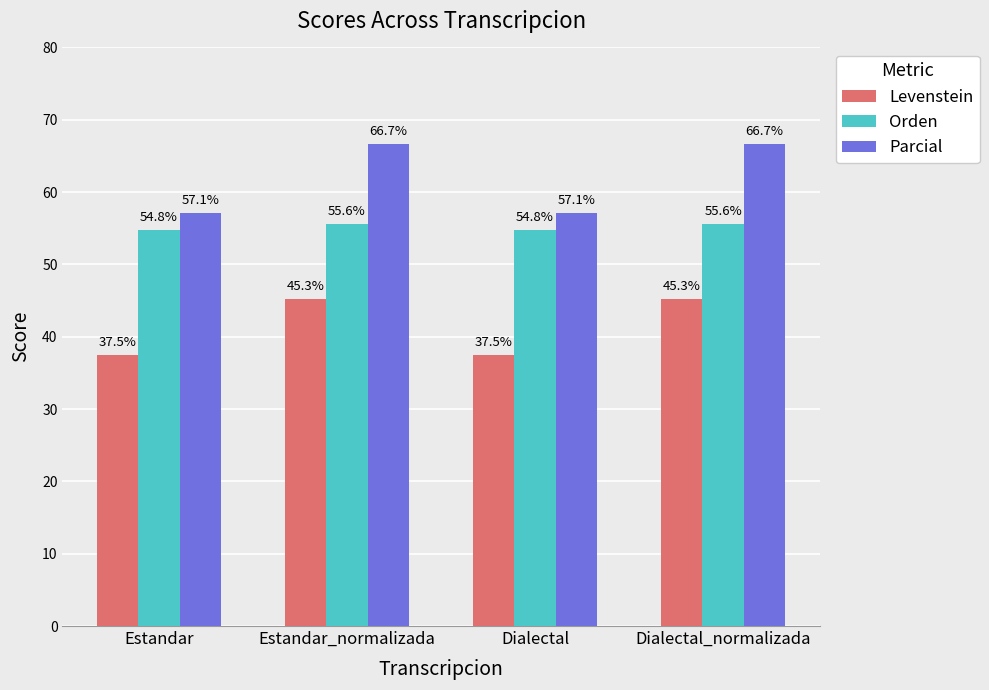

List the series in order of their peak value, lowest first.

Levenstein, Orden, Parcial